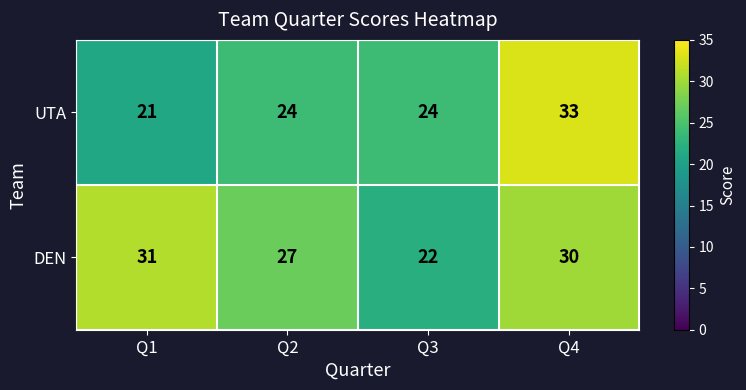

True or false: DEN has a value of 31 at Q1.

True